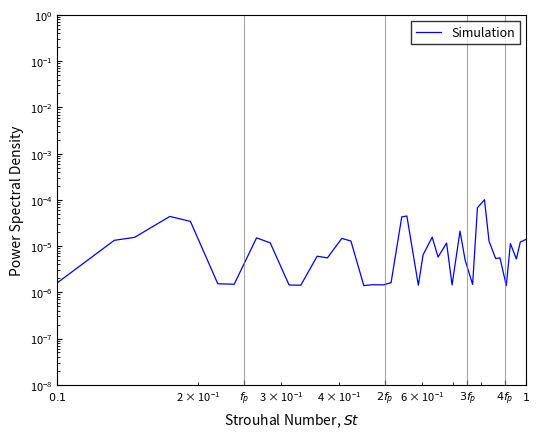

Does the chart have visible grid lines?

No